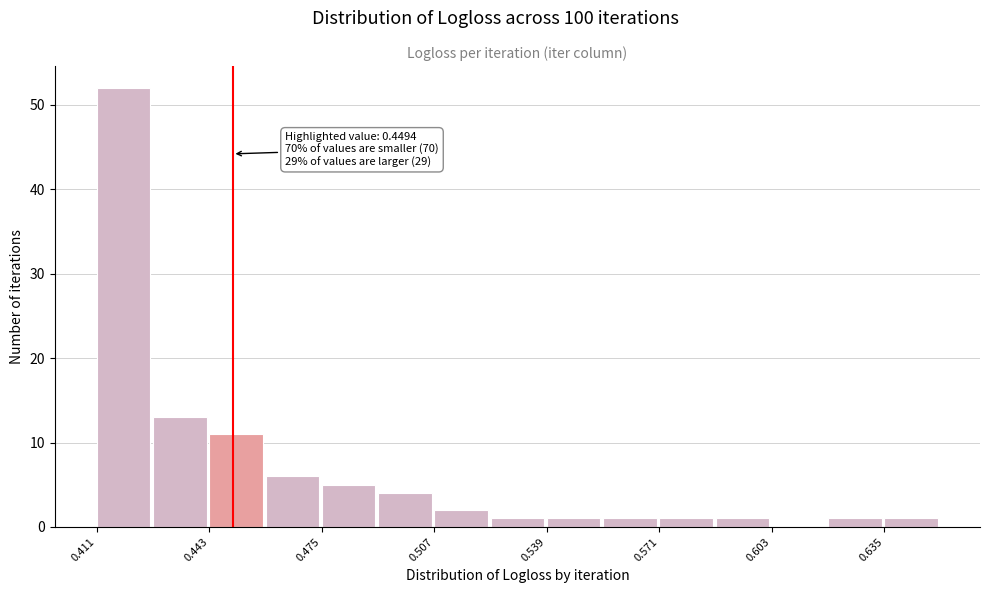

Read against the x-axis, roughly where is the centre of the tallest bar?

0.420